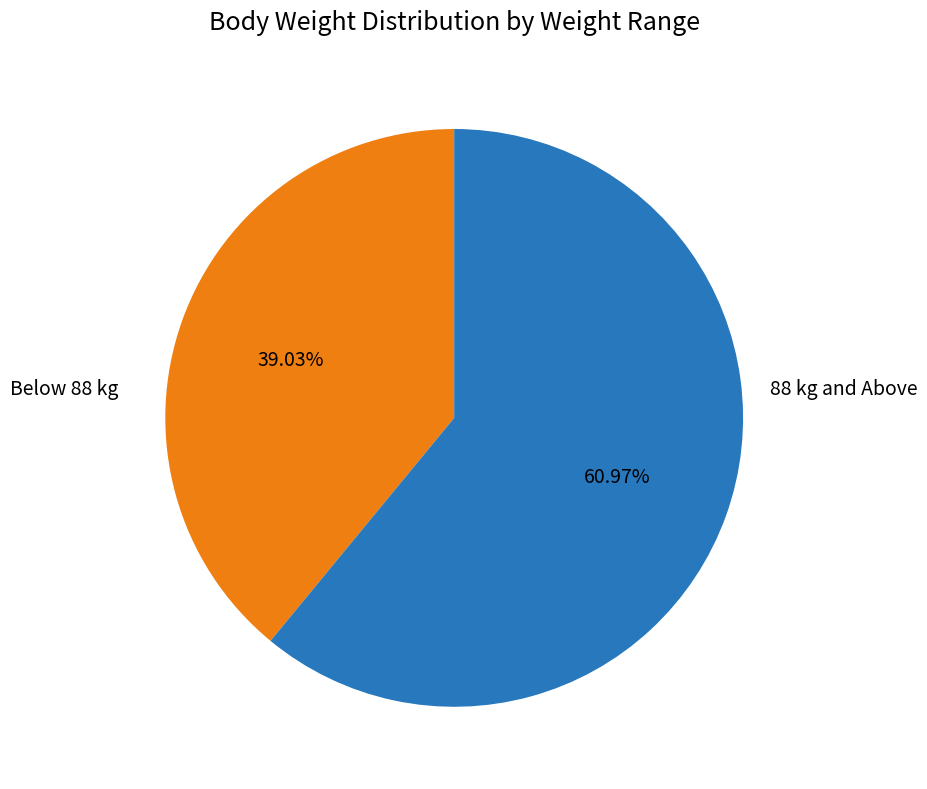

Does any single category account for the majority?

Yes